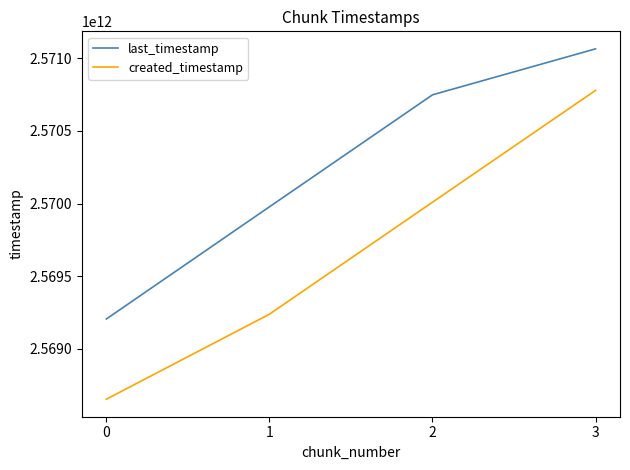

The value of created_timestamp at 2 is 4310746942412. True or false?

False